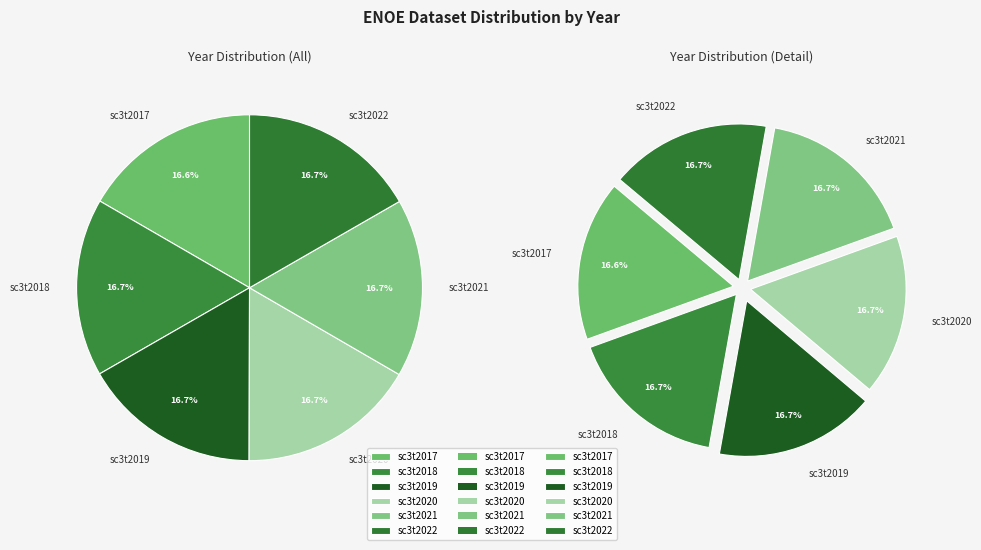

Do sc3t2021 and sc3t2019 together represent more than half of the pie?

No